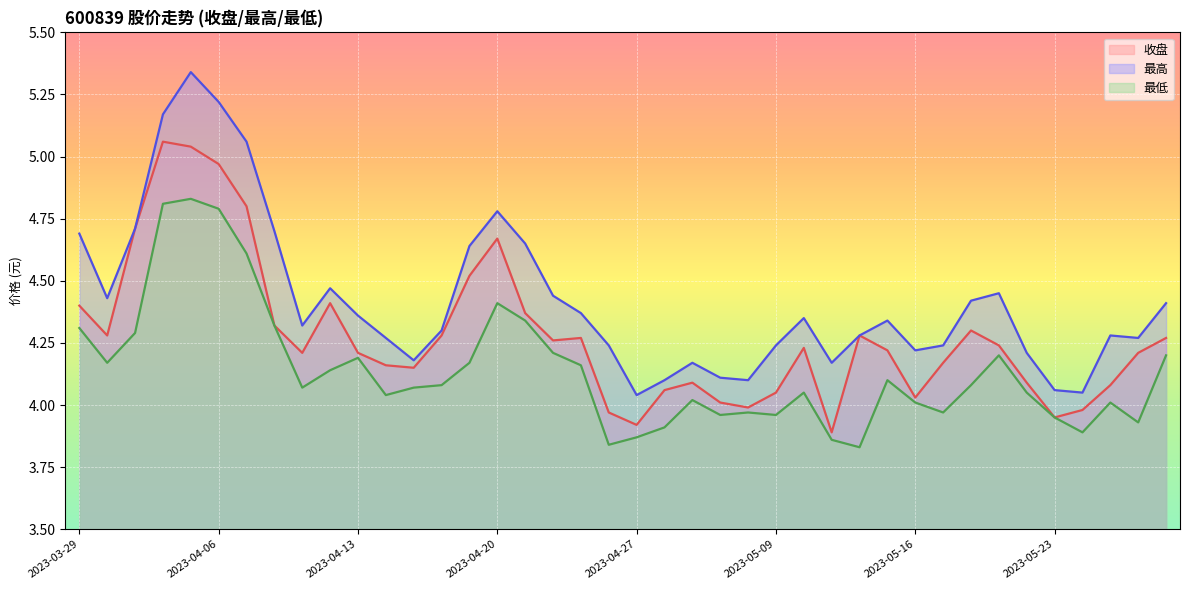

Reading right to left, transcribe all the data shown in this chart.

收盘: 4.3	4.2	4.1	4.0	4.0	4.1	4.2	4.3	4.2	4.0	4.2	4.3	3.9	4.2	4.0	4.0	4.0	4.1	4.1	3.9	4.0	4.3	4.3	4.4	4.7	4.5	4.3	4.2	4.2	4.2	4.4	4.2	4.3	4.8	5.0	5.0	5.1	4.7	4.3	4.4
最高: 4.4	4.3	4.3	4.0	4.1	4.2	4.5	4.4	4.2	4.2	4.3	4.3	4.2	4.3	4.2	4.1	4.1	4.2	4.1	4.0	4.2	4.4	4.4	4.7	4.8	4.6	4.3	4.2	4.3	4.4	4.5	4.3	4.7	5.1	5.2	5.3	5.2	4.7	4.4	4.7
最低: 4.2	3.9	4.0	3.9	4.0	4.0	4.2	4.1	4.0	4.0	4.1	3.8	3.9	4.0	4.0	4.0	4.0	4.0	3.9	3.9	3.8	4.2	4.2	4.3	4.4	4.2	4.1	4.1	4.0	4.2	4.1	4.1	4.3	4.6	4.8	4.8	4.8	4.3	4.2	4.3